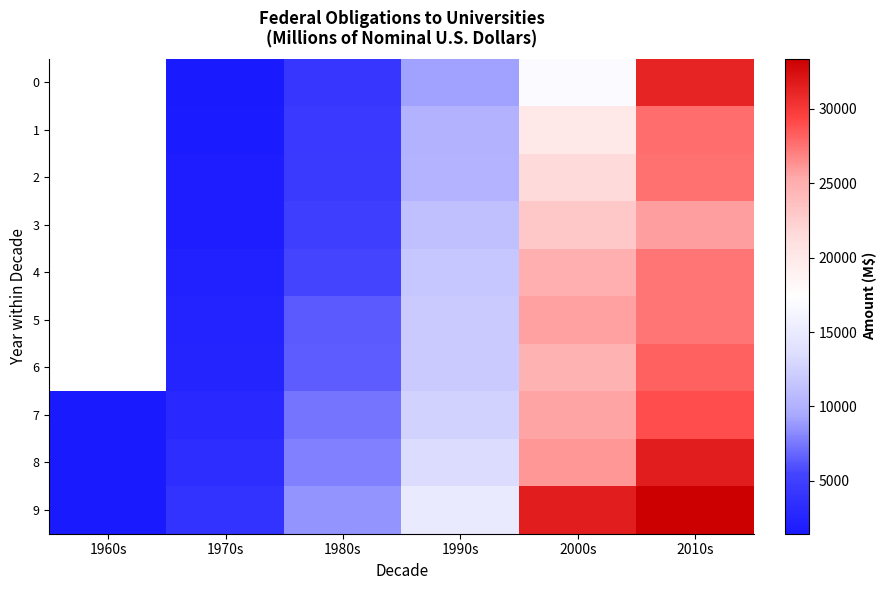

The 3 series shows 19637.1 at 1990s. True or false?

False